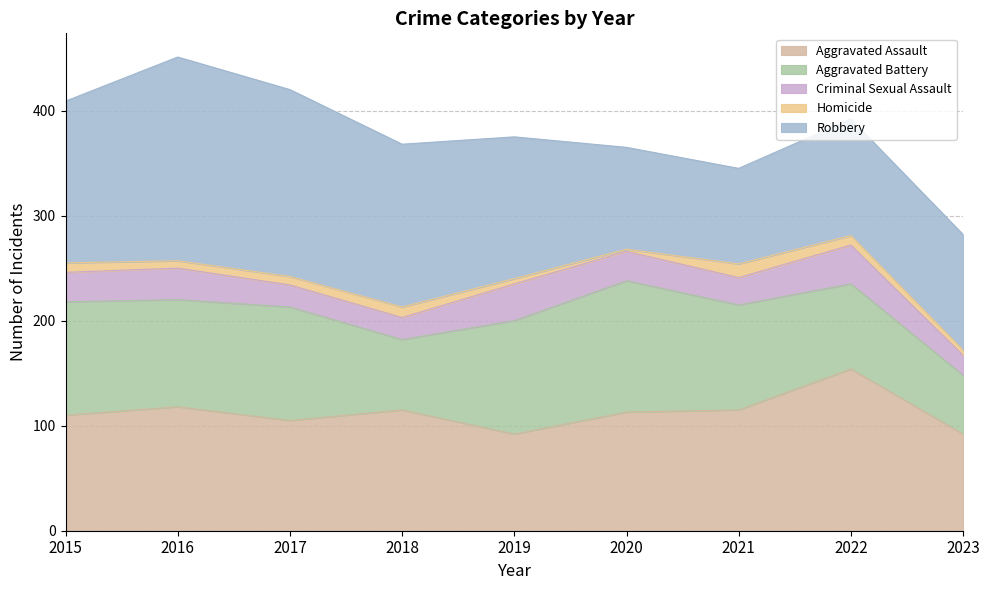

At which label does Criminal Sexual Assault reach its peak?

2022